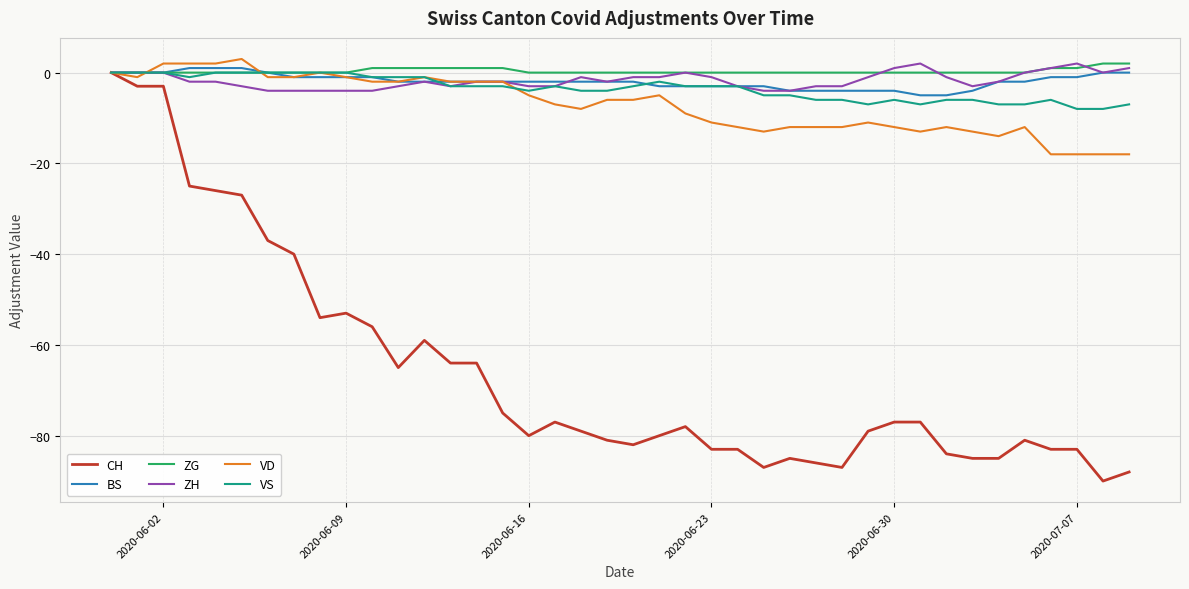

Which series has the largest range (max minus min)?

CH